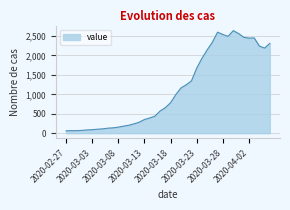

What is the difference between the maximum and minimum values?

2577